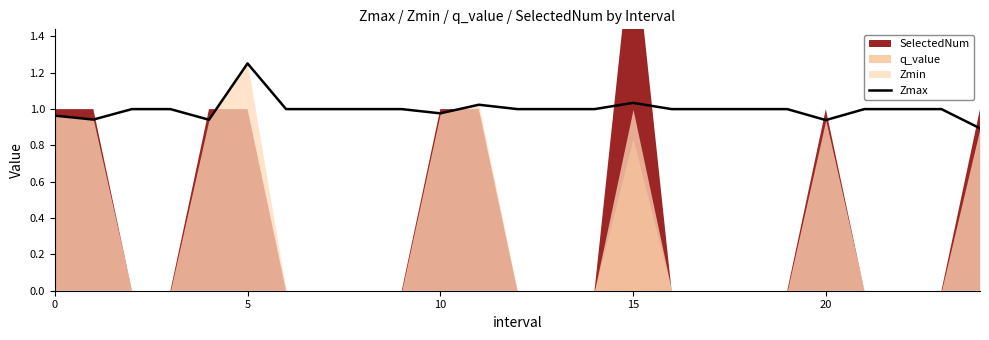

What is the average value?

1.0